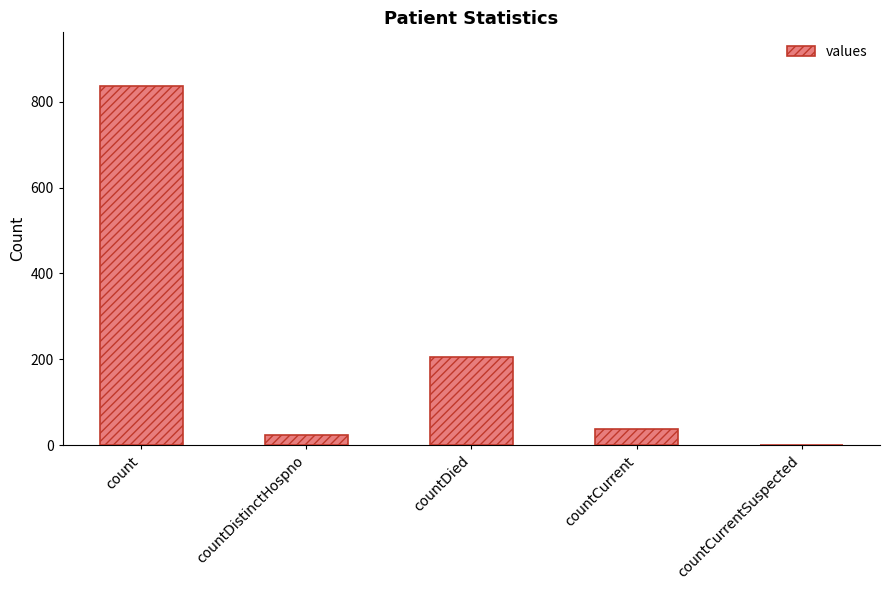

What is the greatest value displayed?

836